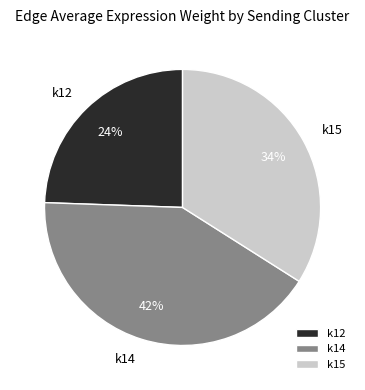

How many segments does this pie chart have?

3